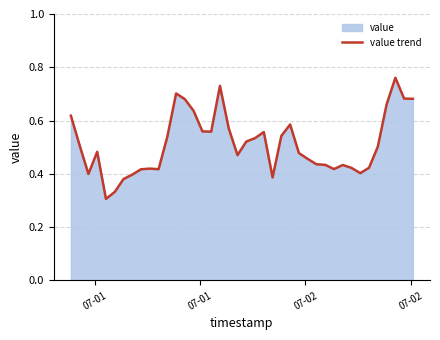

Does the chart display data point markers on the line(s)?

No